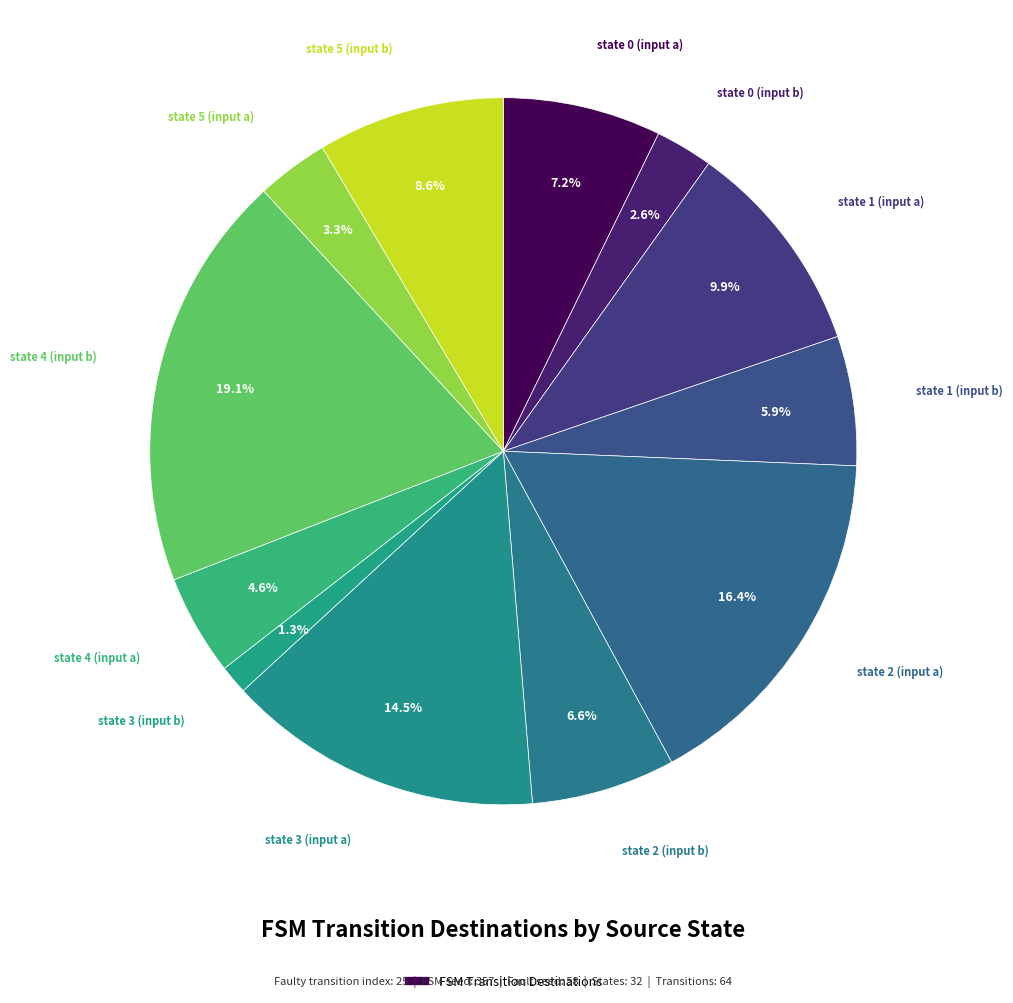

How many segments does this pie chart have?

12